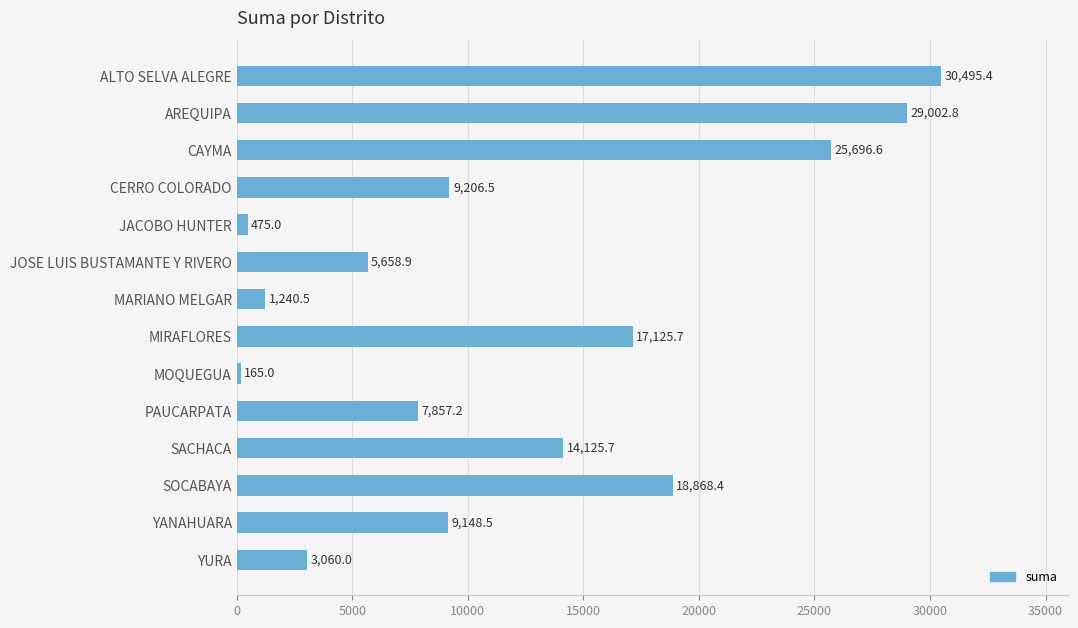

List the labels in order of value, smallest first.

MOQUEGUA, JACOBO HUNTER, MARIANO MELGAR, YURA, JOSE LUIS BUSTAMANTE Y RIVERO, PAUCARPATA, YANAHUARA, CERRO COLORADO, SACHACA, MIRAFLORES, SOCABAYA, CAYMA, AREQUIPA, ALTO SELVA ALEGRE